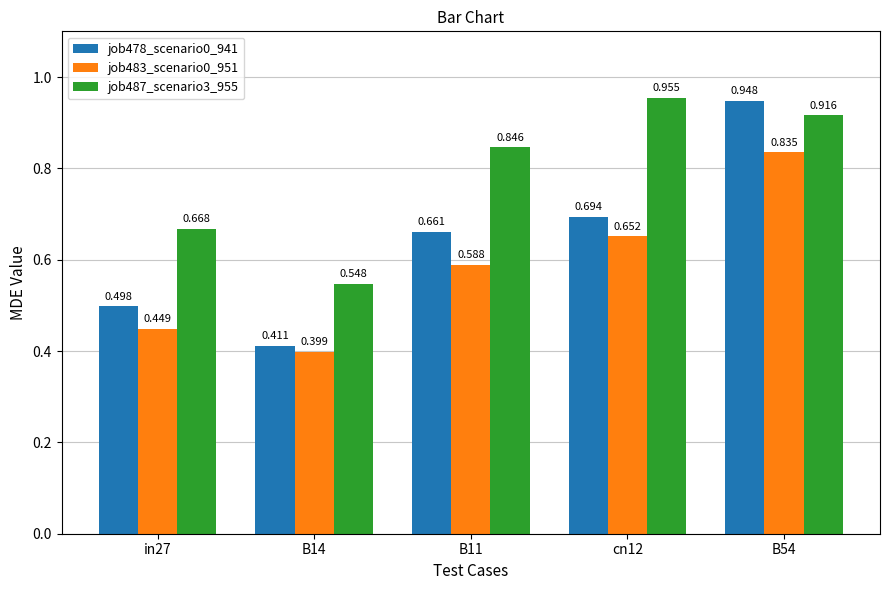

Is the value of job478_scenario0_941 at B11 greater than the value of job483_scenario0_951 at B14?

Yes